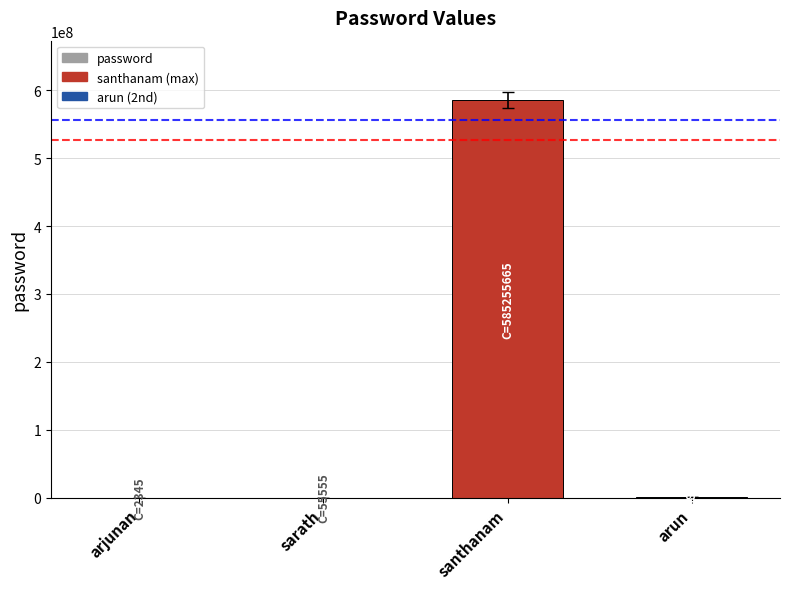

How many series are shown in this chart?

1